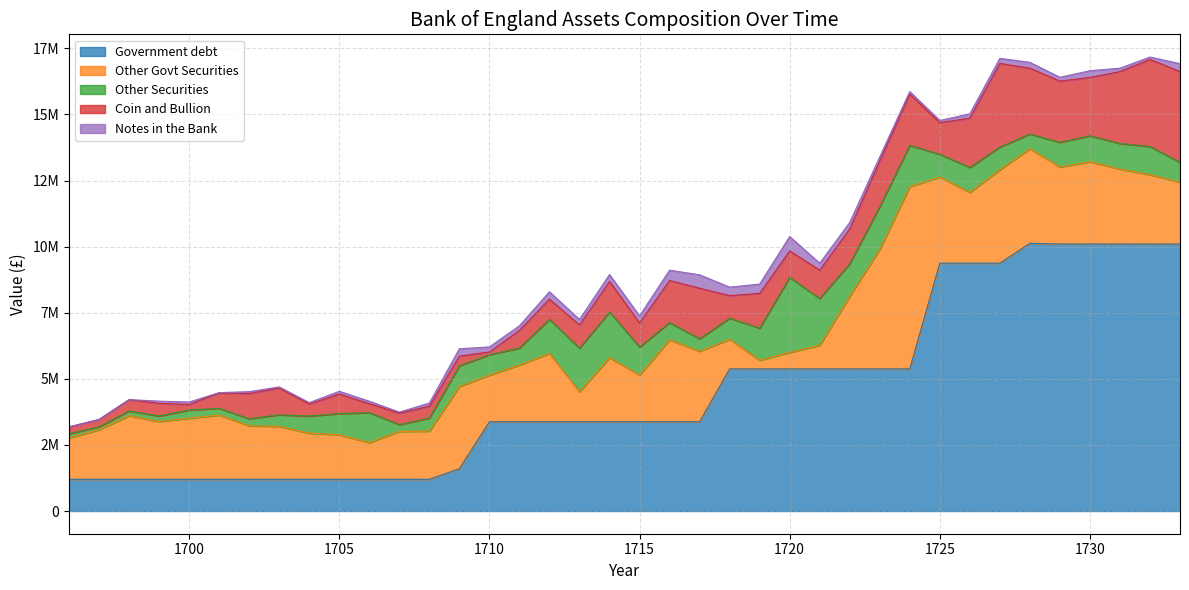

Where does the Coin and Bullion series first go above 1000709?

1703